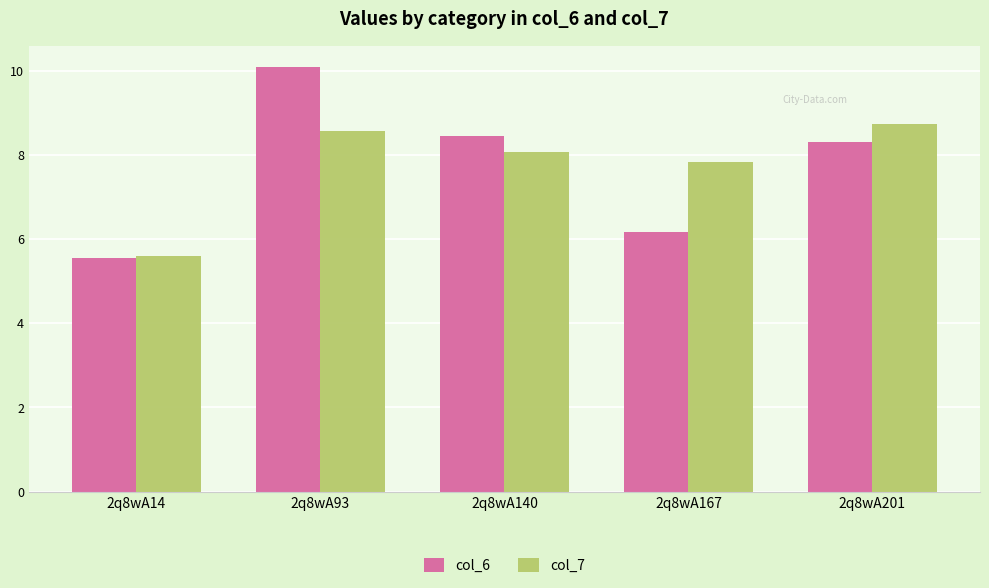

At 2q8wA93, list the series in order from smallest to largest.

col_7, col_6